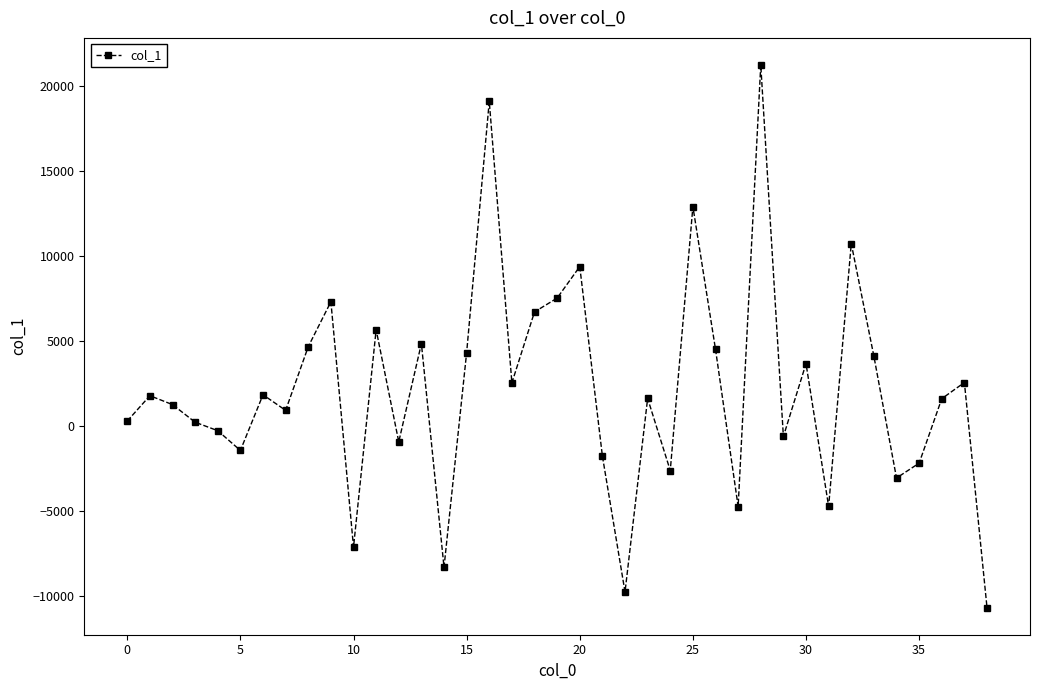

True or false: the data has more than 0 interior local peaks.

True